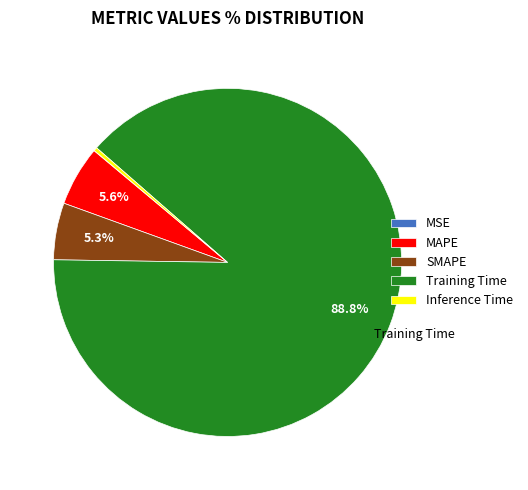

What is the majority slice?

Training Time